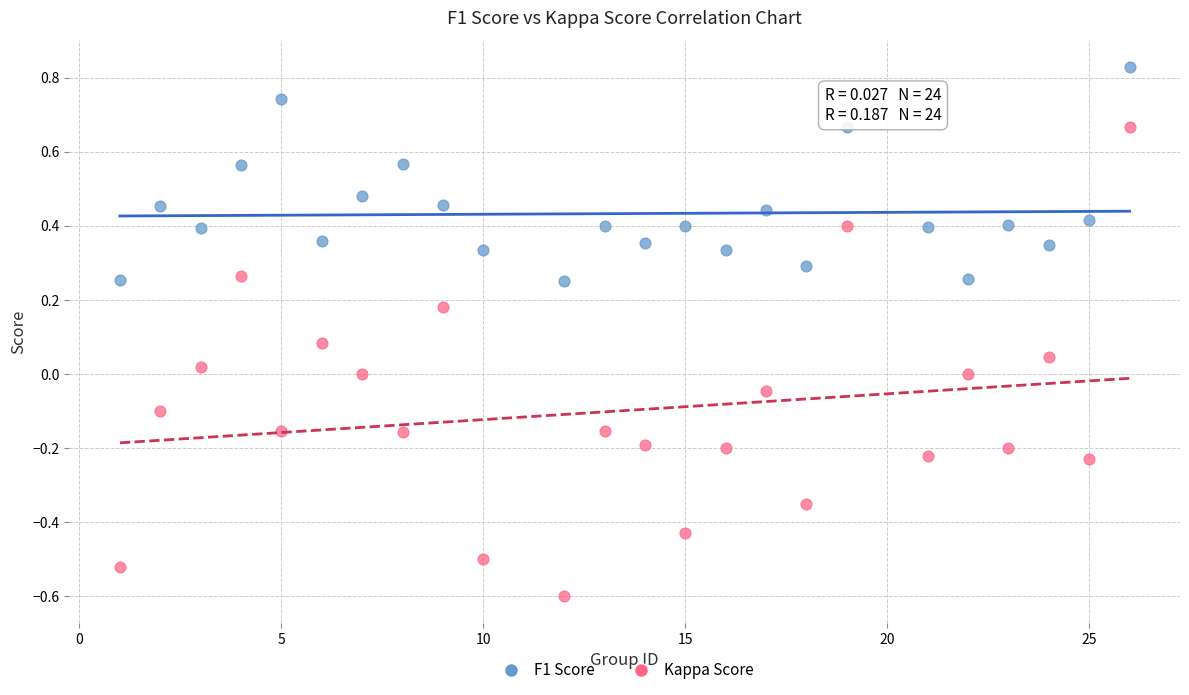

What is the X range (max minus min) for the scatter plot?

25.0